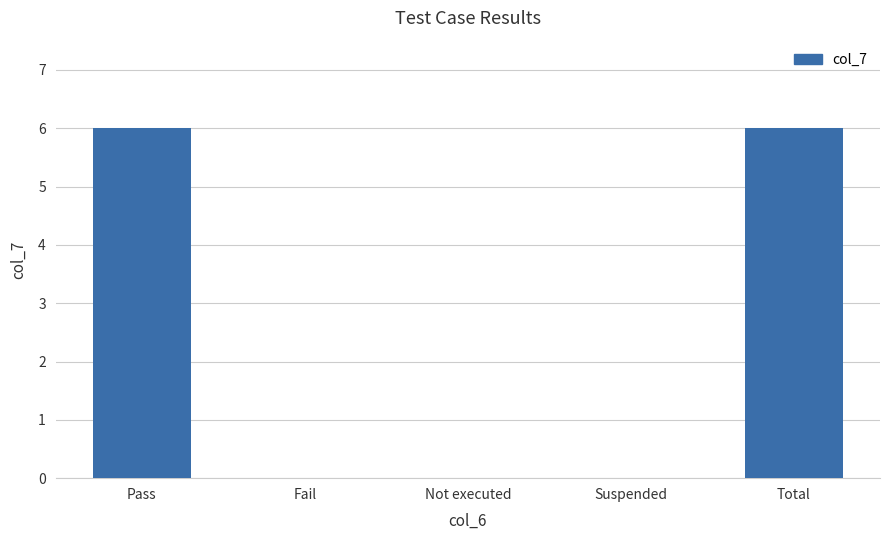

Count the values in the range 0 to 6.

5